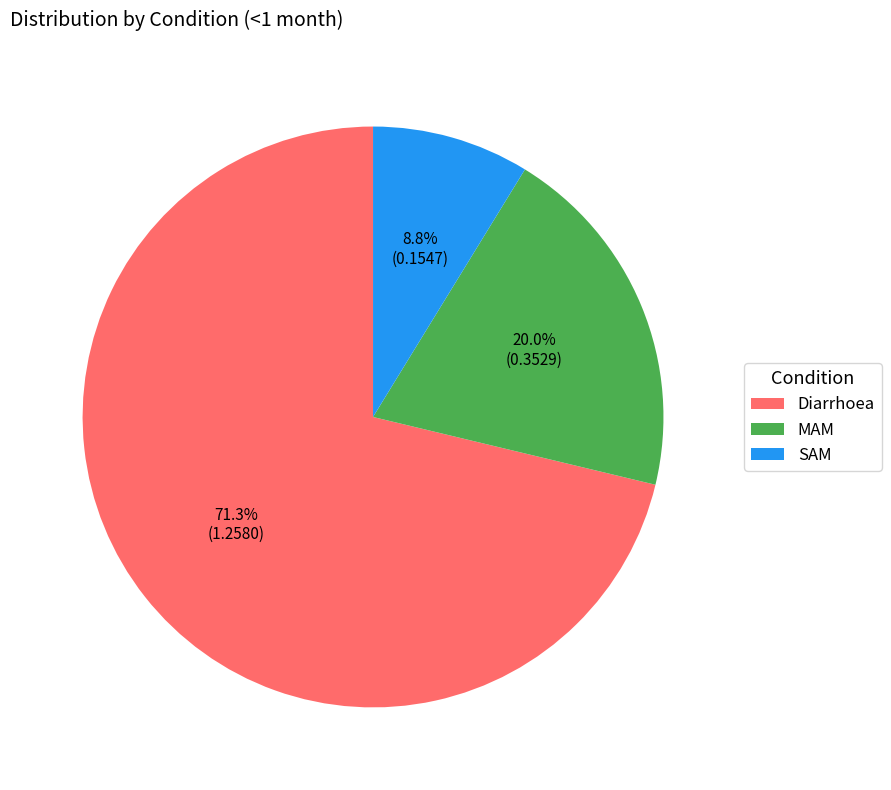

How many segments does this pie chart have?

3